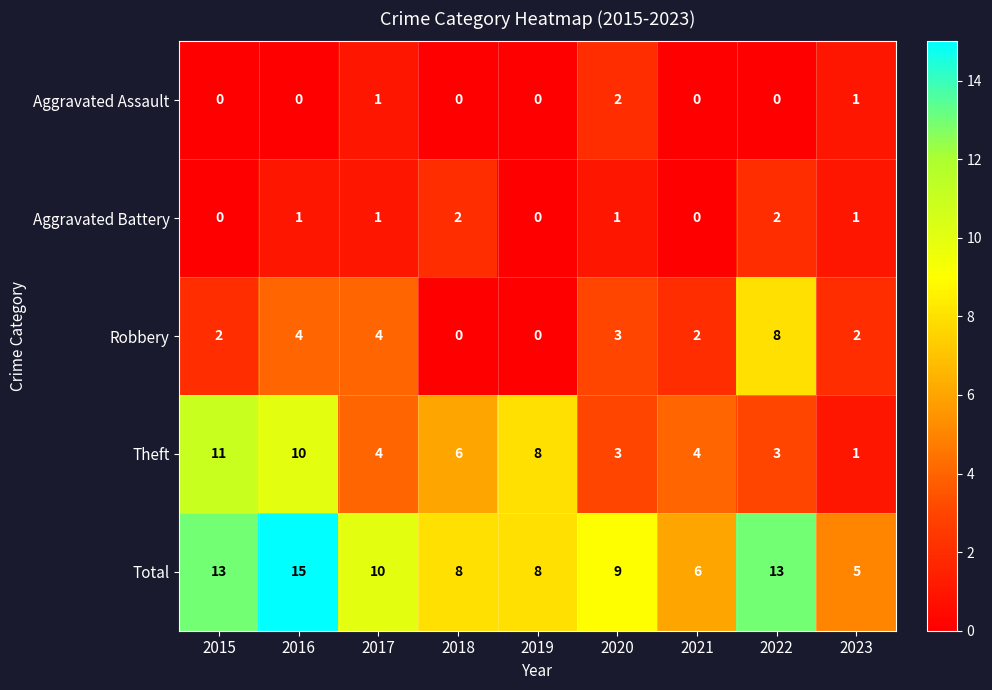

What is the sum of all Theft values?

50